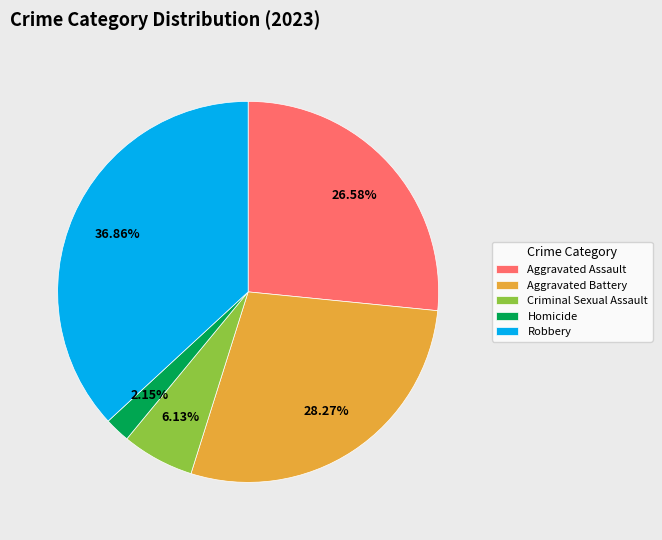

How many segments does this pie chart have?

5